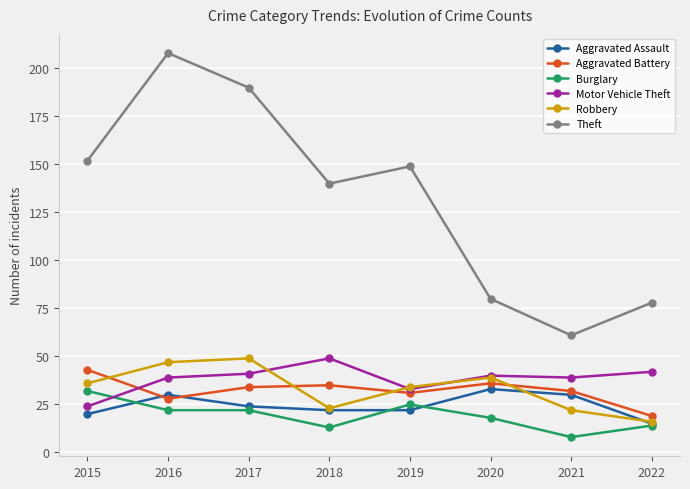

How many series are shown in this chart?

6